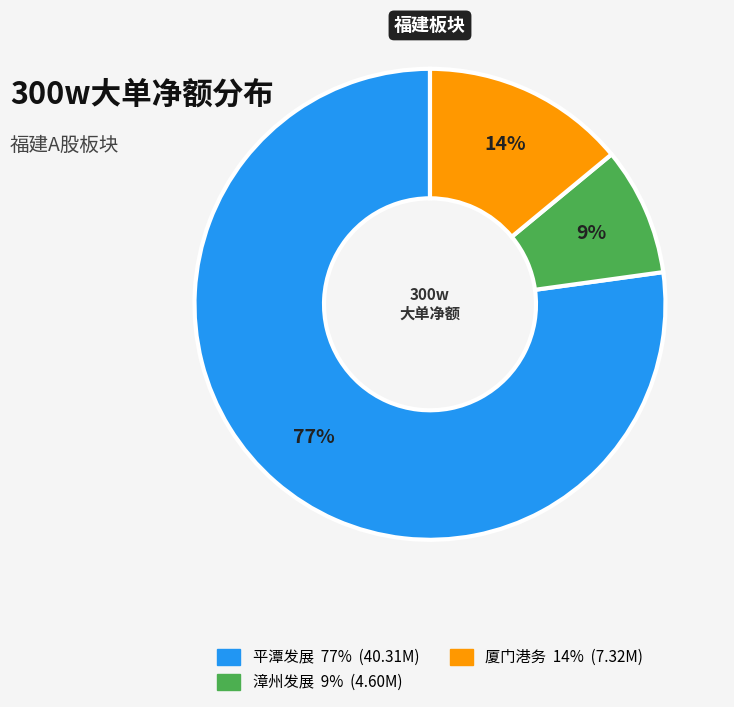

Does any single category account for the majority?

Yes